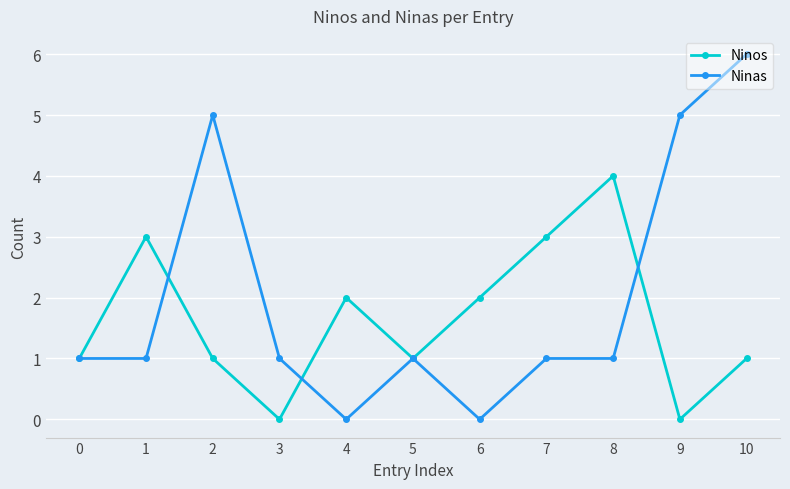

What value does the Ninas series have at 9?

5